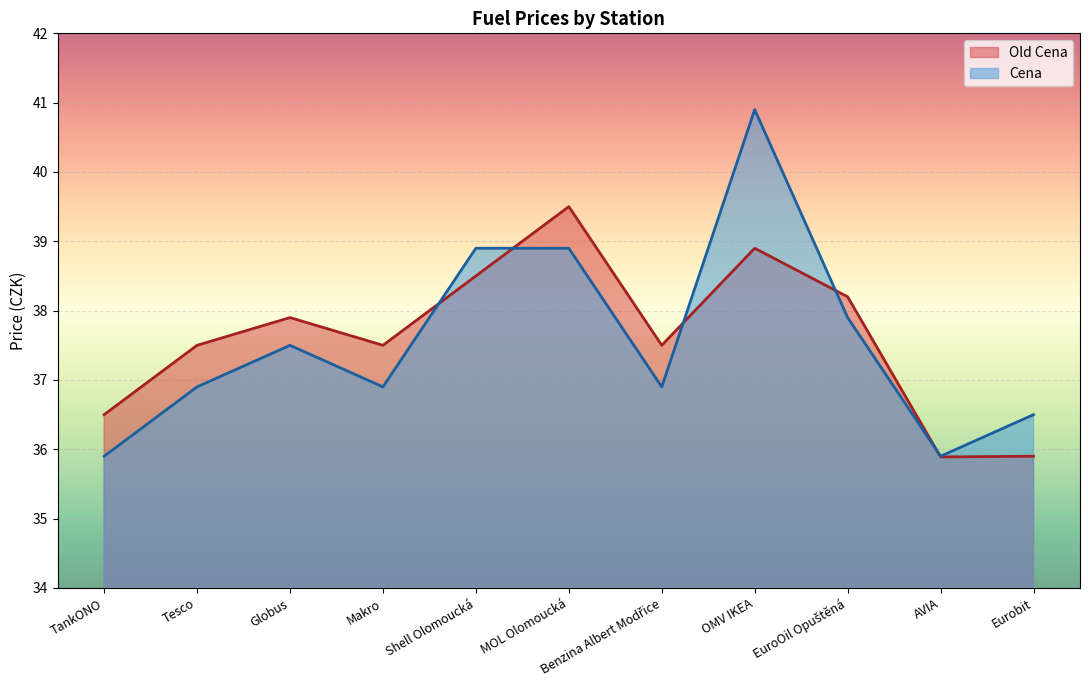

How many lines are shown in the chart?

2